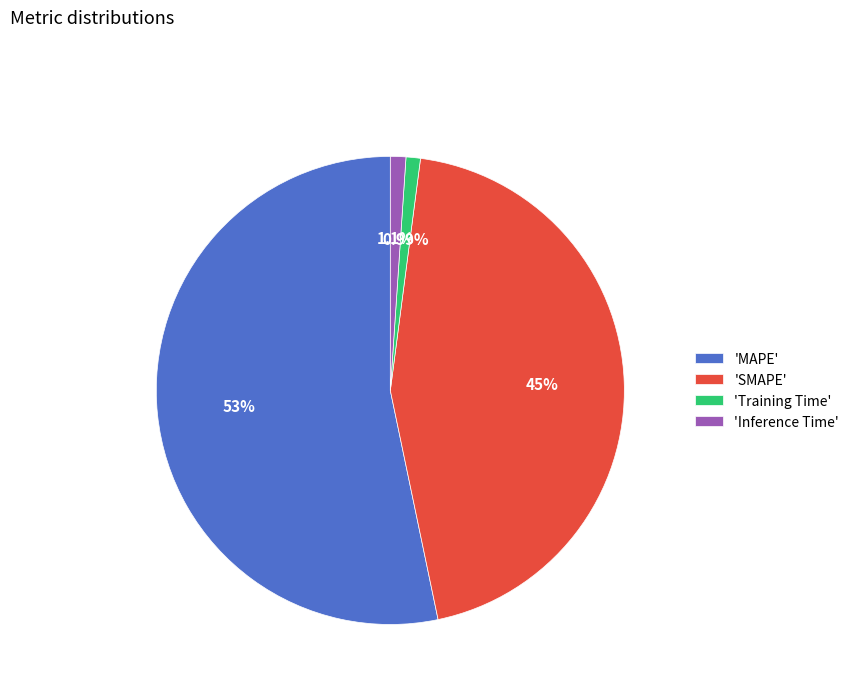

Is there a majority slice in this chart?

Yes